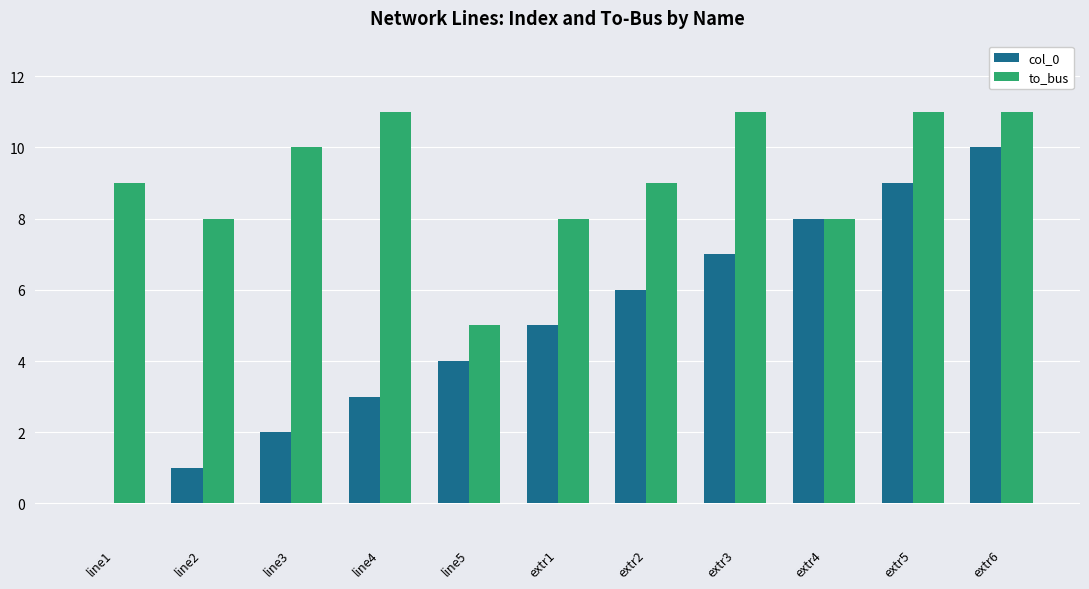

Does the chart contain stacked bars?

No